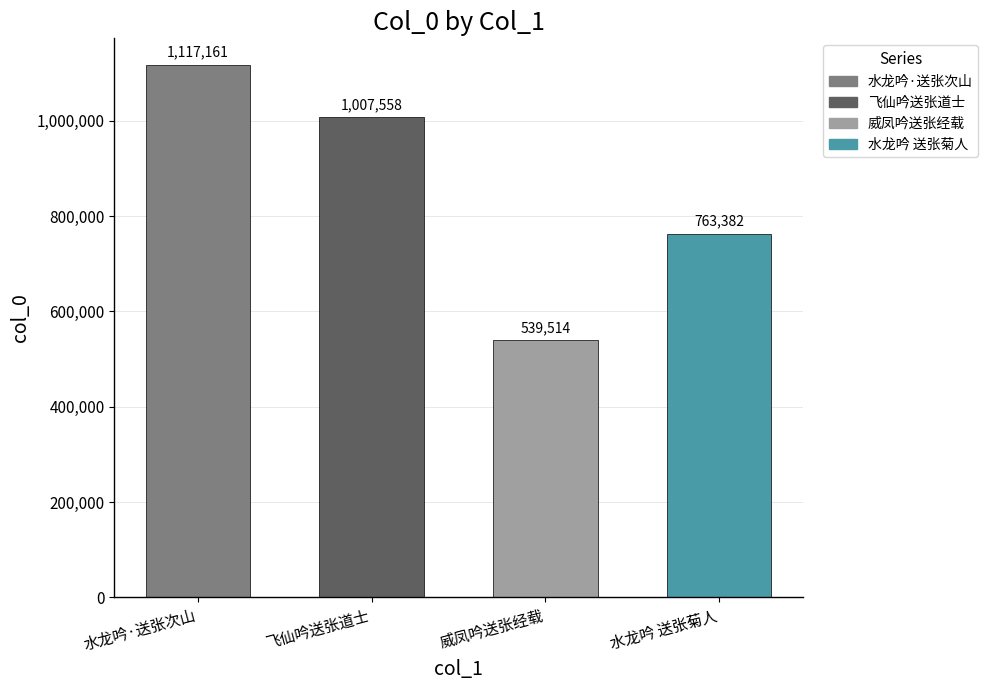

What position from the left is 水龙吟·送张次山?

1